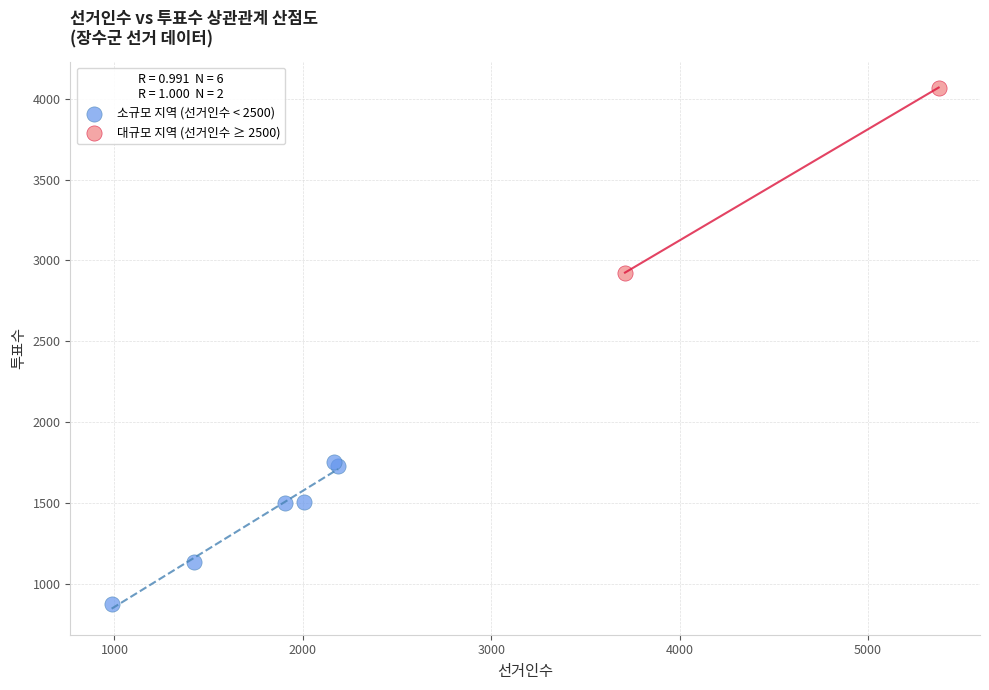

Which series has the widest spread of Y values?

대규모 지역 (선거인수 ≥ 2500)